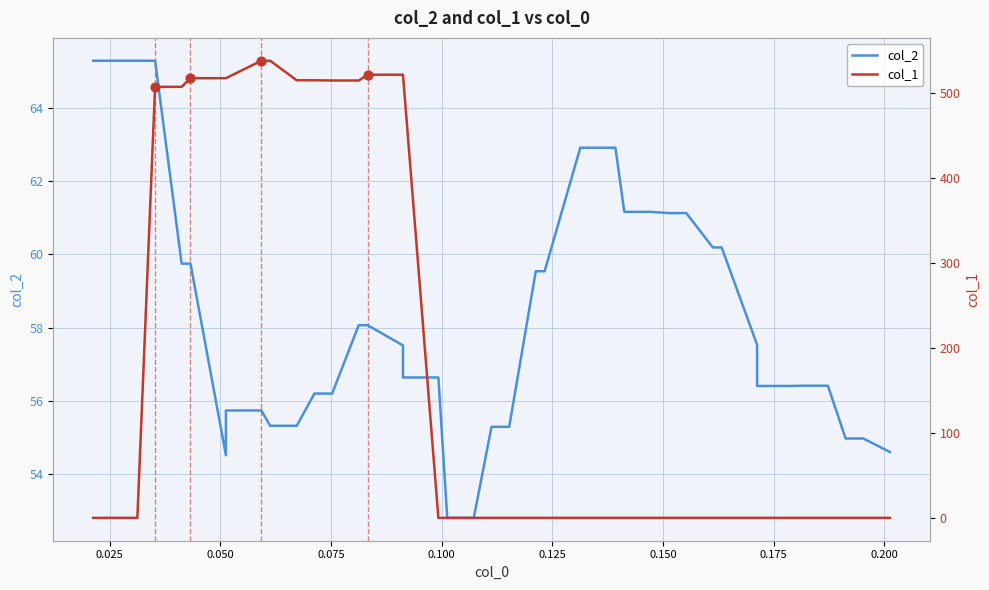

Which series reaches the maximum Y coordinate?

col_1